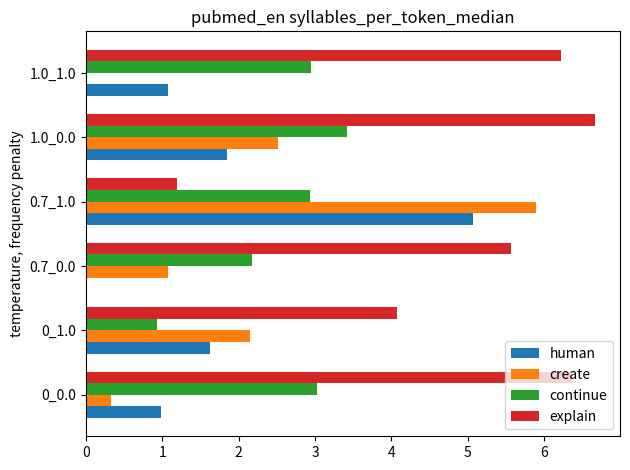

Which series has the largest total across all categories?

explain